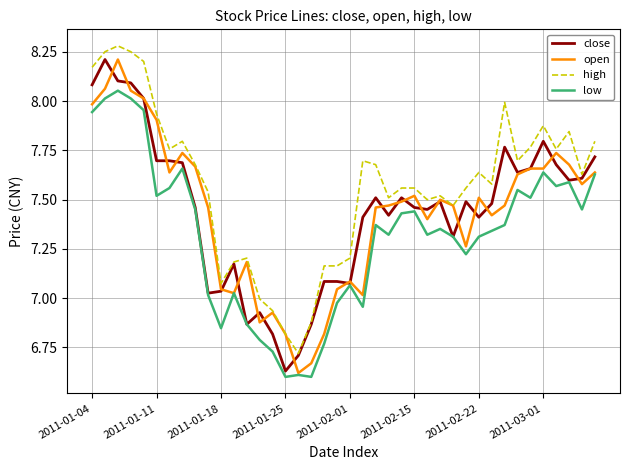

Which series has the largest total across all categories?

high